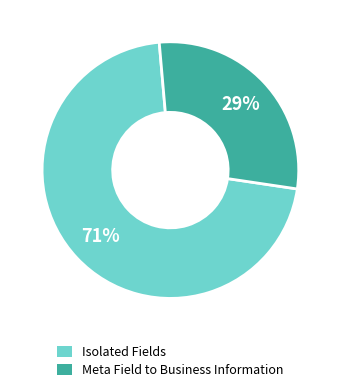

To the nearest percent, what percentage of the pie is Meta Field to Business Information?

29%